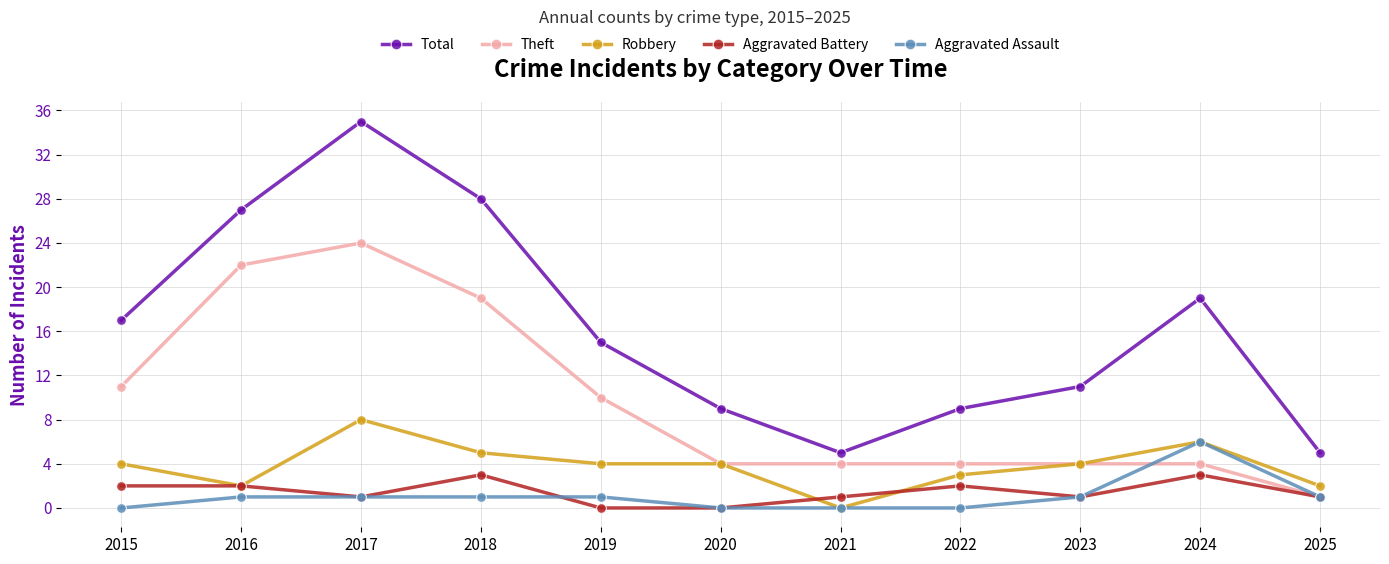

How many lines are shown in the chart?

5